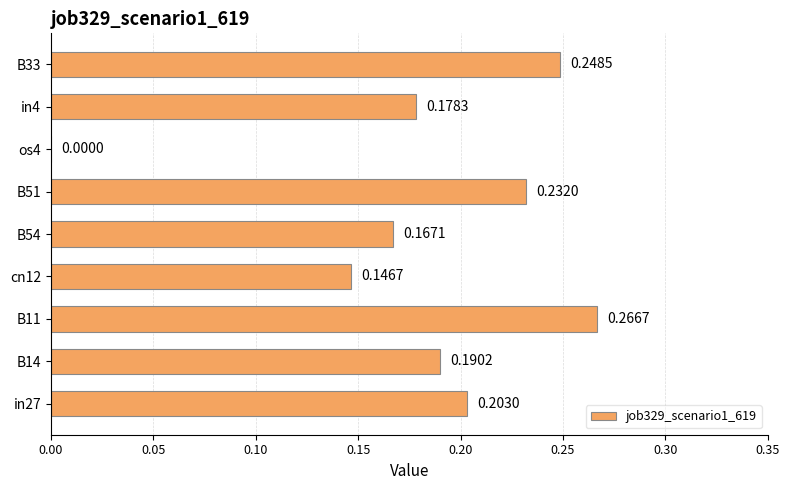

Between B51 and B33, which is larger?

B33